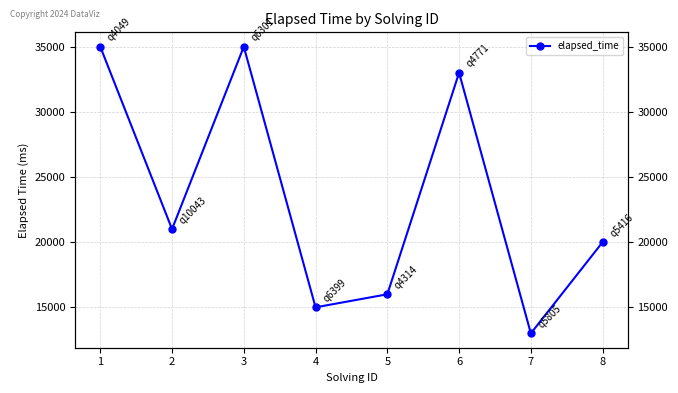

At which category does the chart reach its minimum across all series?

7